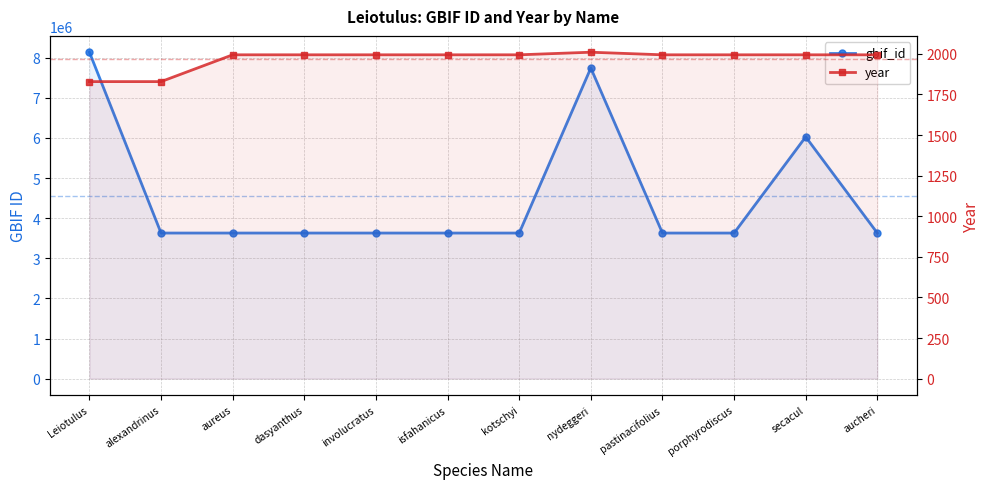

True or false: year and gbif_id cross at least once.

False